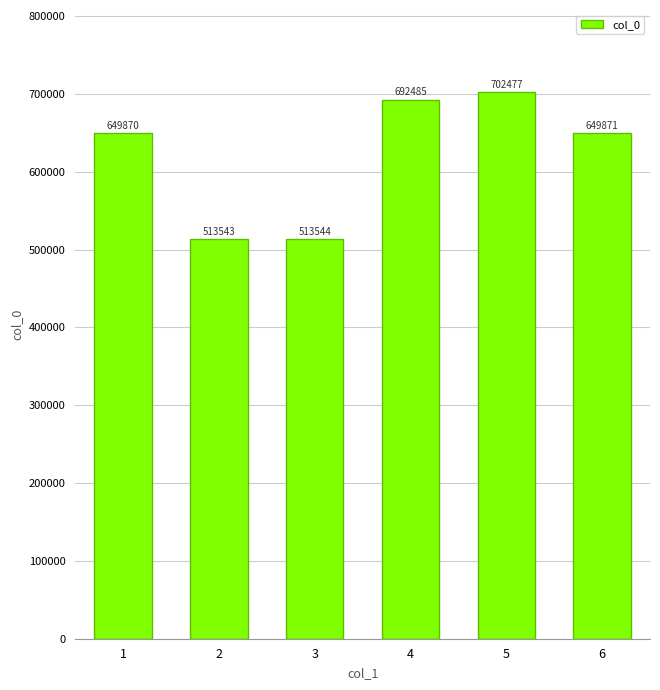

How many categories are shown in the chart?

6